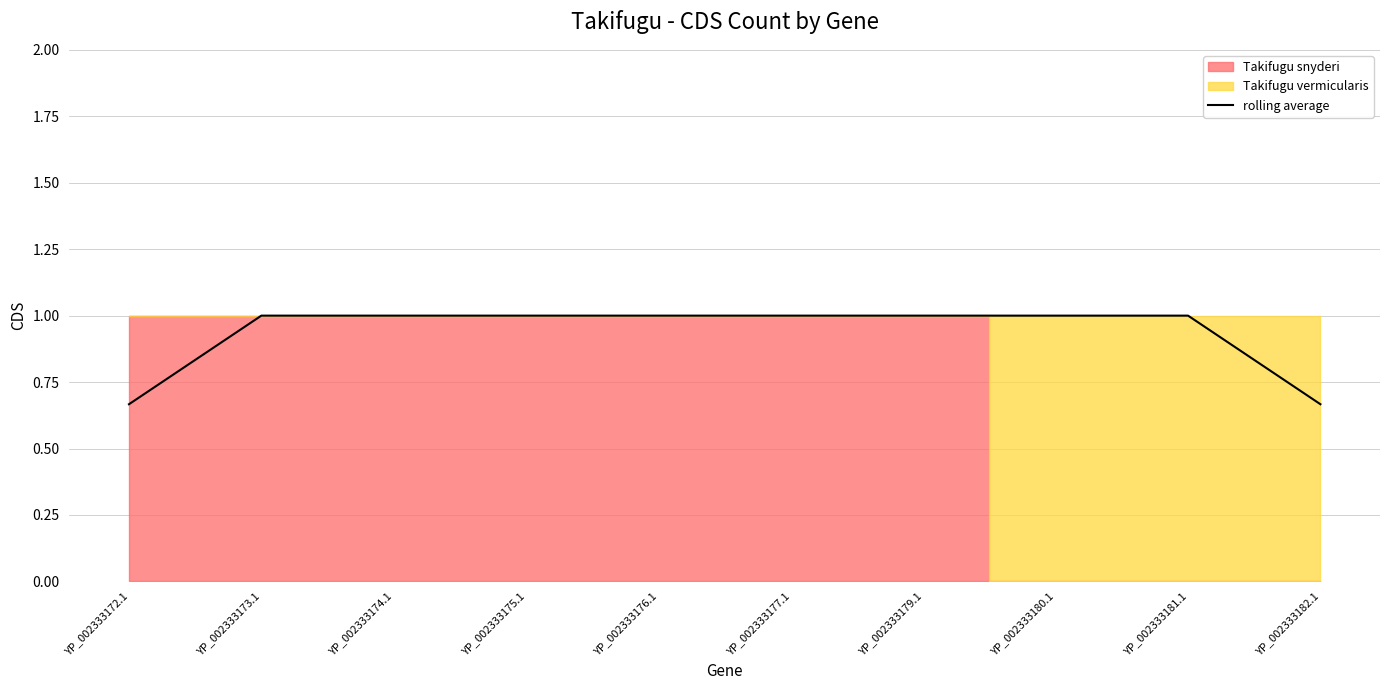

The chart shows a value of 1.0 at YP_002333180.1. True or false?

True